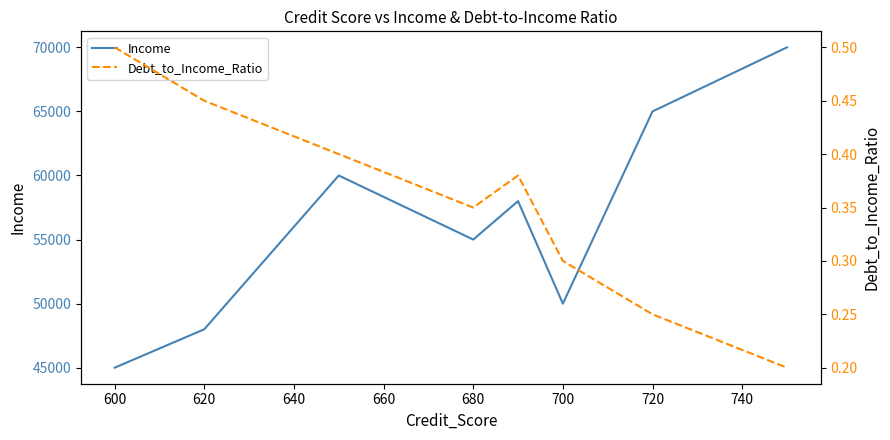

True or false: Income and Debt_to_Income_Ratio intersect in this chart.

False